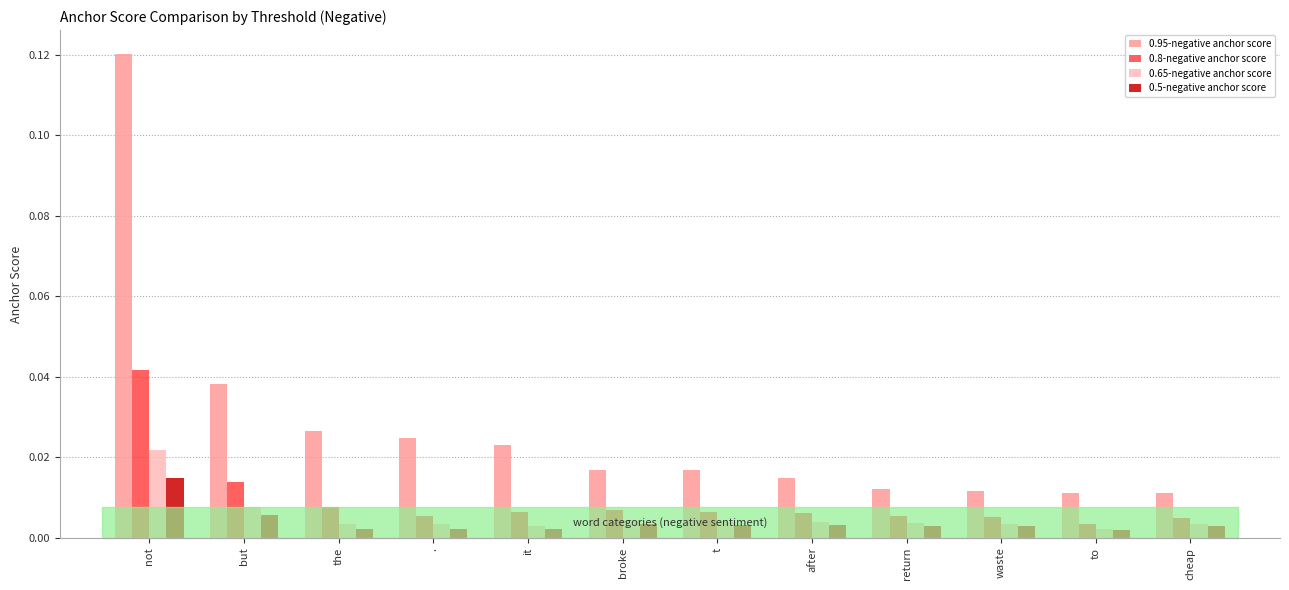

Reading left to right, transcribe all the data shown in this chart.

0.95-negative anchor score: 0.1	0.0	0.0	0.0	0.0	0.0	0.0	0.0	0.0	0.0	0.0	0.0
0.8-negative anchor score: 0.0	0.0	0.0	0.0	0.0	0.0	0.0	0.0	0.0	0.0	0.0	0.0
0.65-negative anchor score: 0.0	0.0	0.0	0.0	0.0	0.0	0.0	0.0	0.0	0.0	0.0	0.0
0.5-negative anchor score: 0.0	0.0	0.0	0.0	0.0	0.0	0.0	0.0	0.0	0.0	0.0	0.0